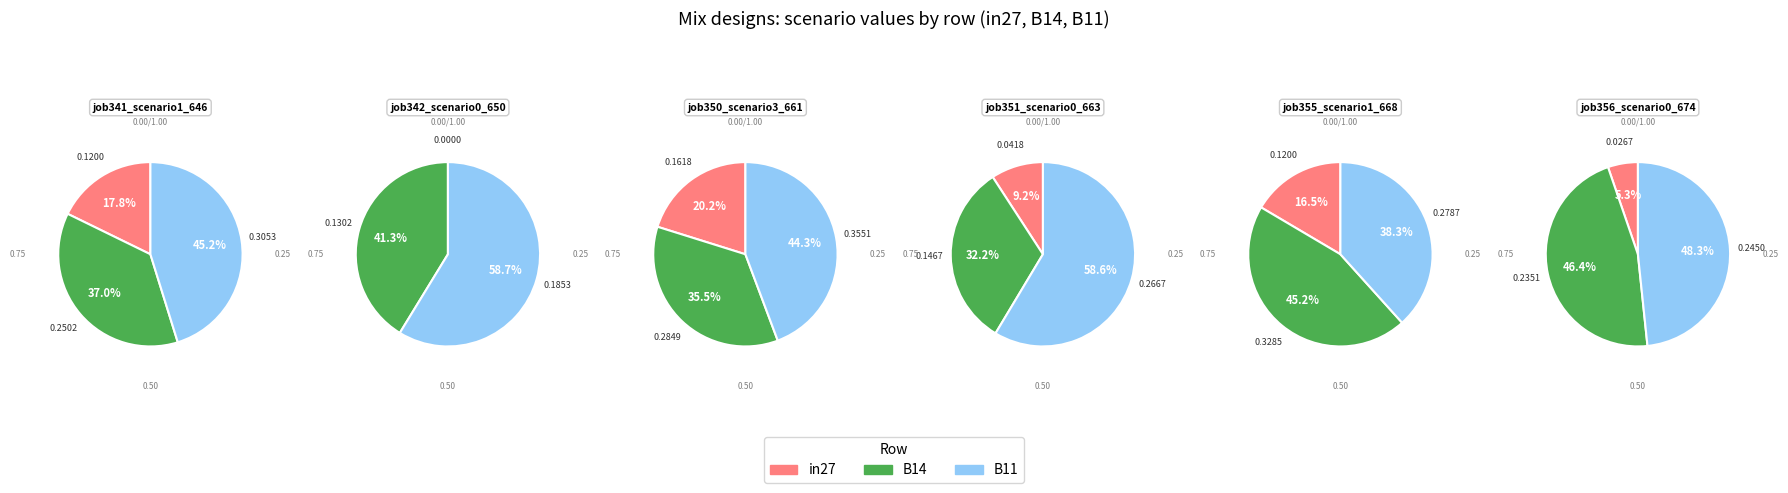

Is in27 the majority of the pie?

No